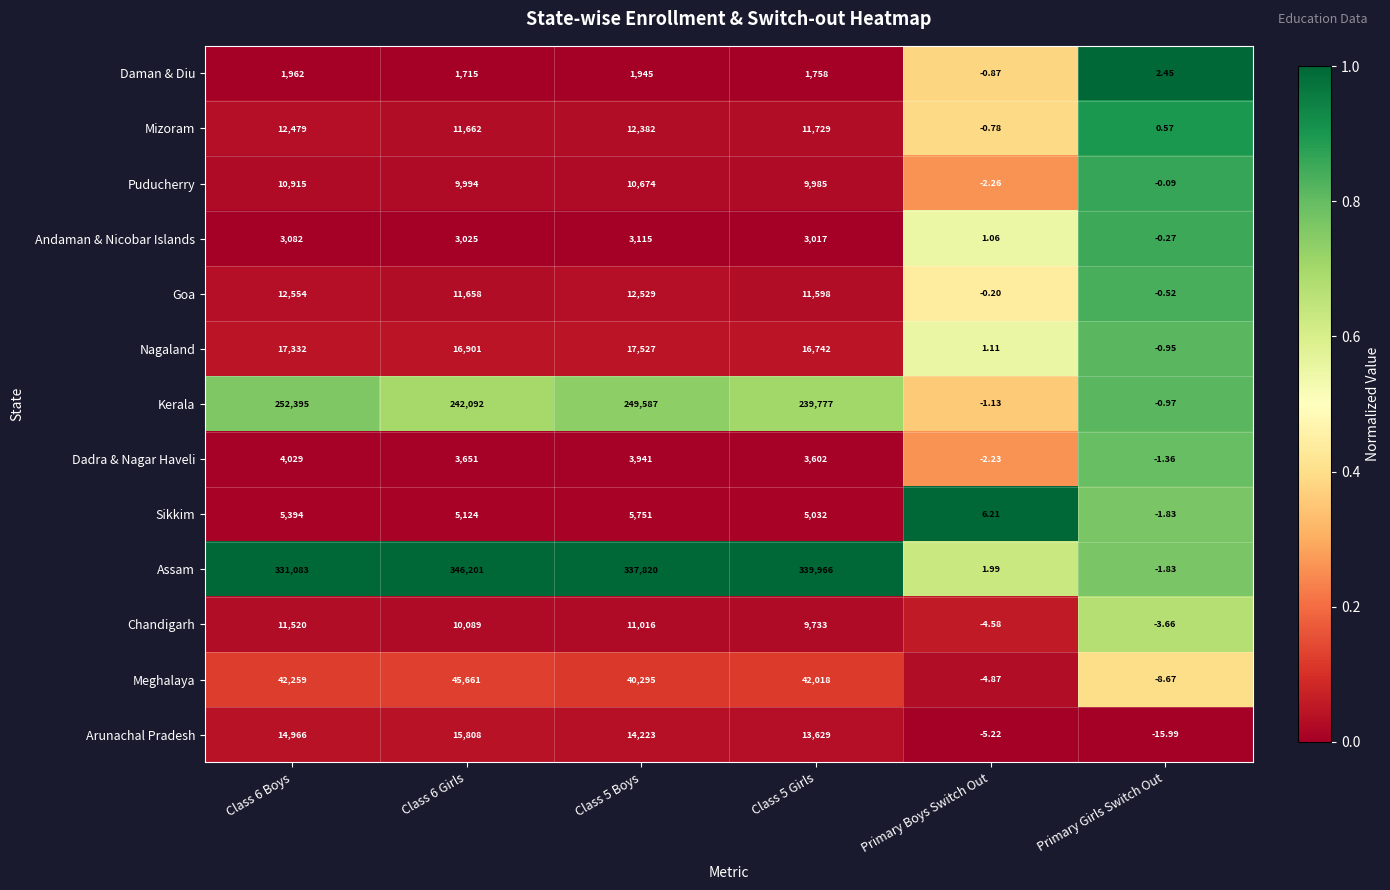

Which series has the largest total across all categories?

Assam